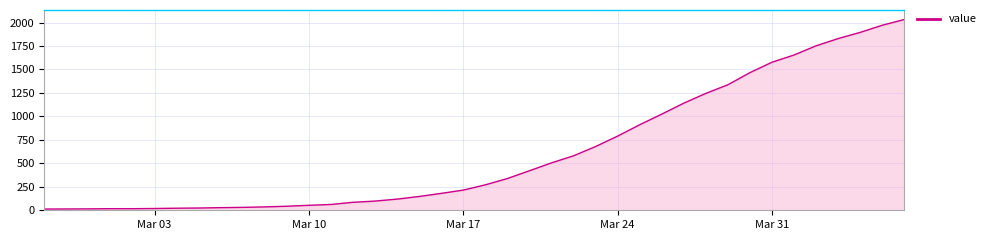

How many lines are shown in the chart?

1